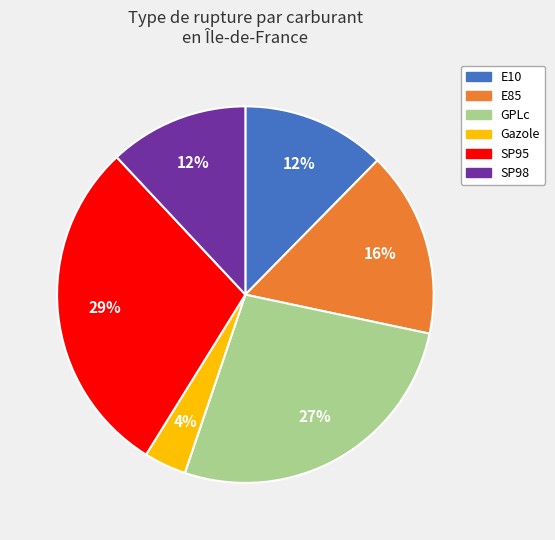

The SP95 slice represents 29% of the pie. True or false?

True